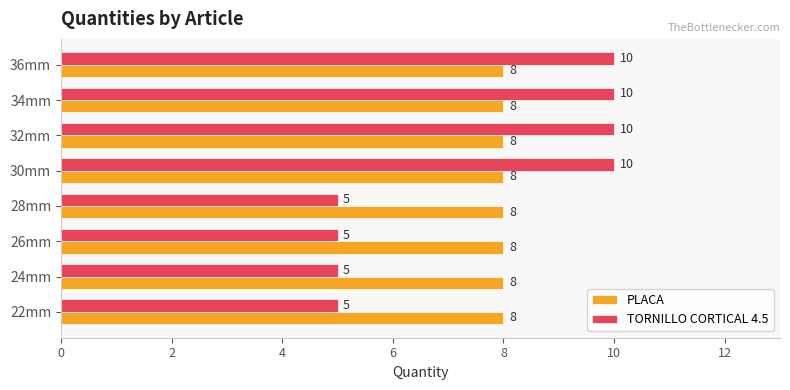

The value of PLACA at 26mm is 8. True or false?

True